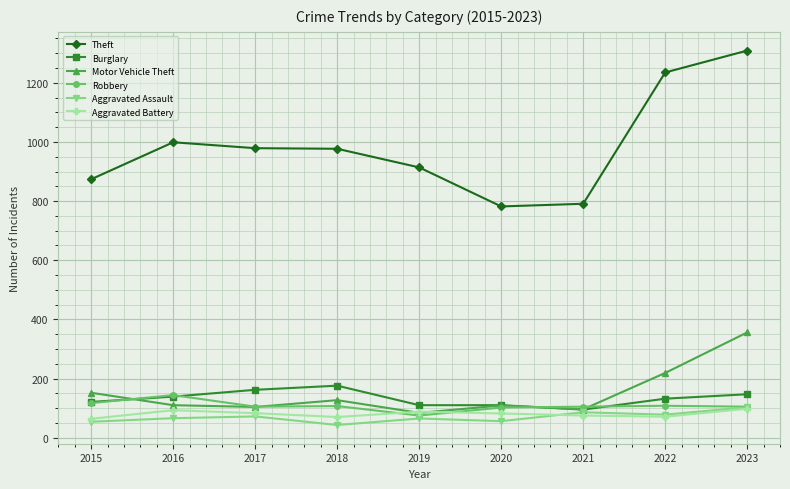

Where do Motor Vehicle Theft and Robbery first cross each other?

2015 and 2016